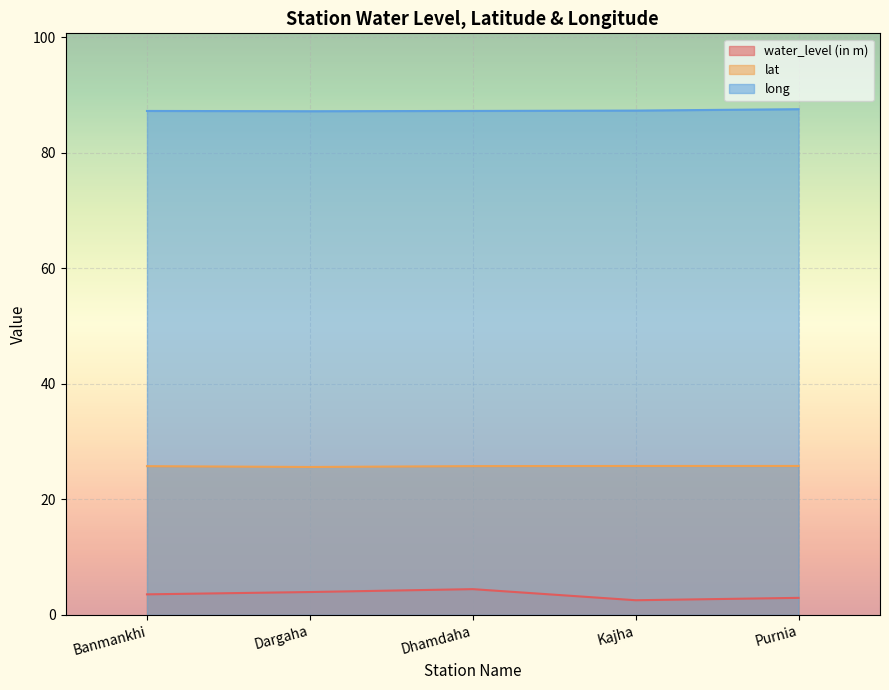

The value of lat at Dhamdaha is 43.8. True or false?

False